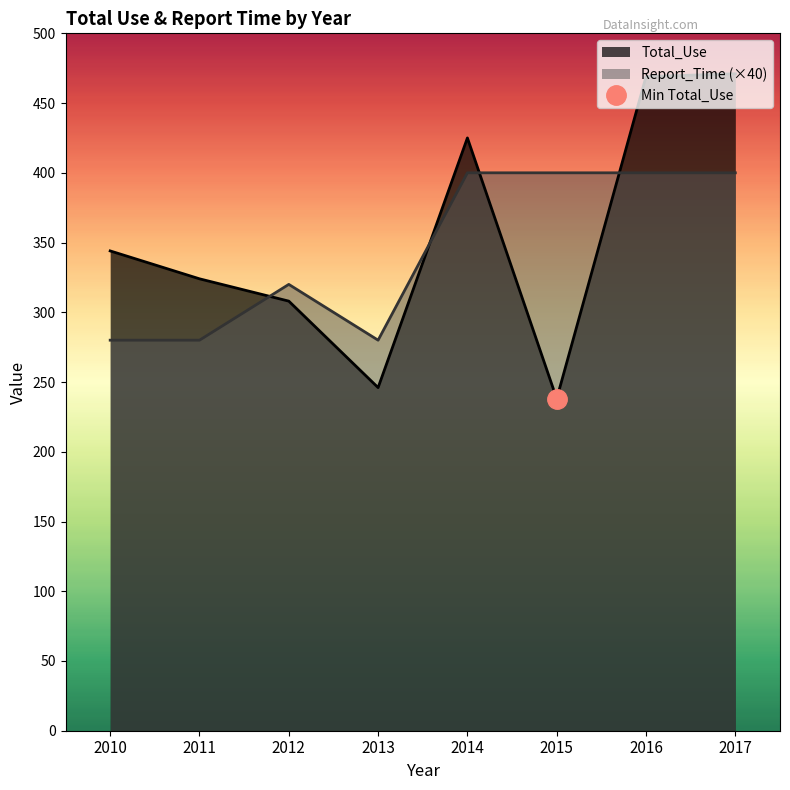

How many data points in Total_Use are less than 344?

4